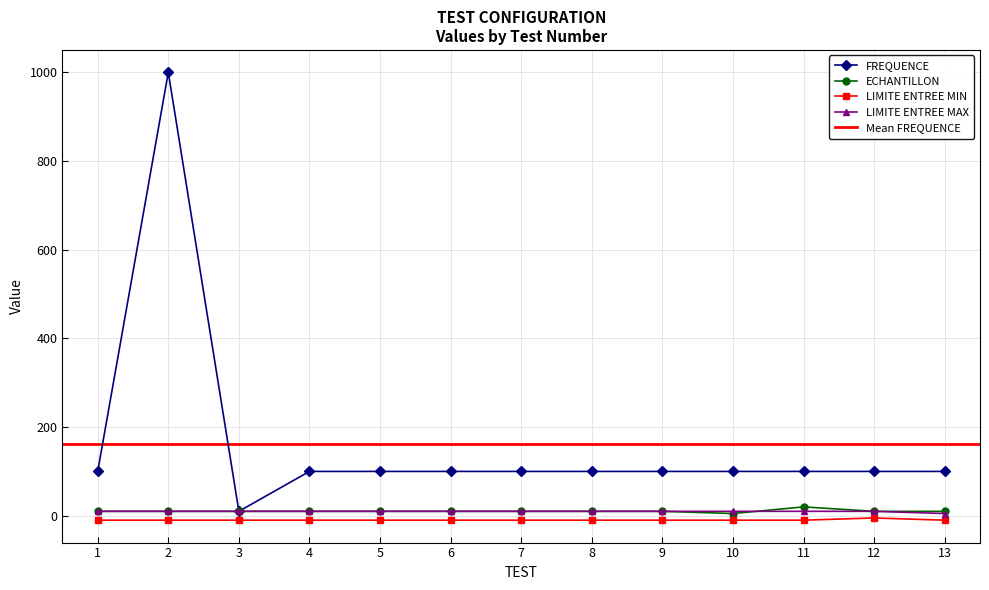

What is the value of the LIMITE ENTREE MAX point at the 8th from the left?

10